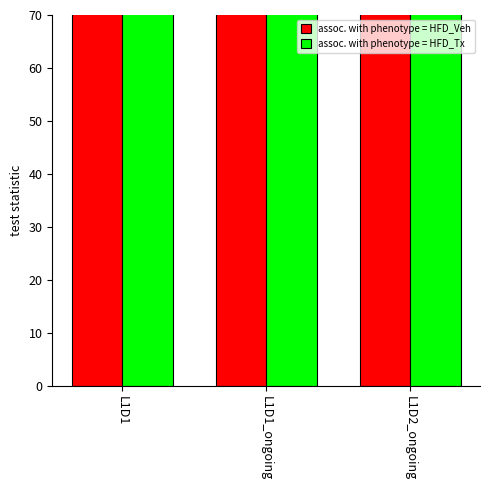

The assoc. with phenotype = HFD_Tx series shows 135.6 at L1D1_ongoing. True or false?

False